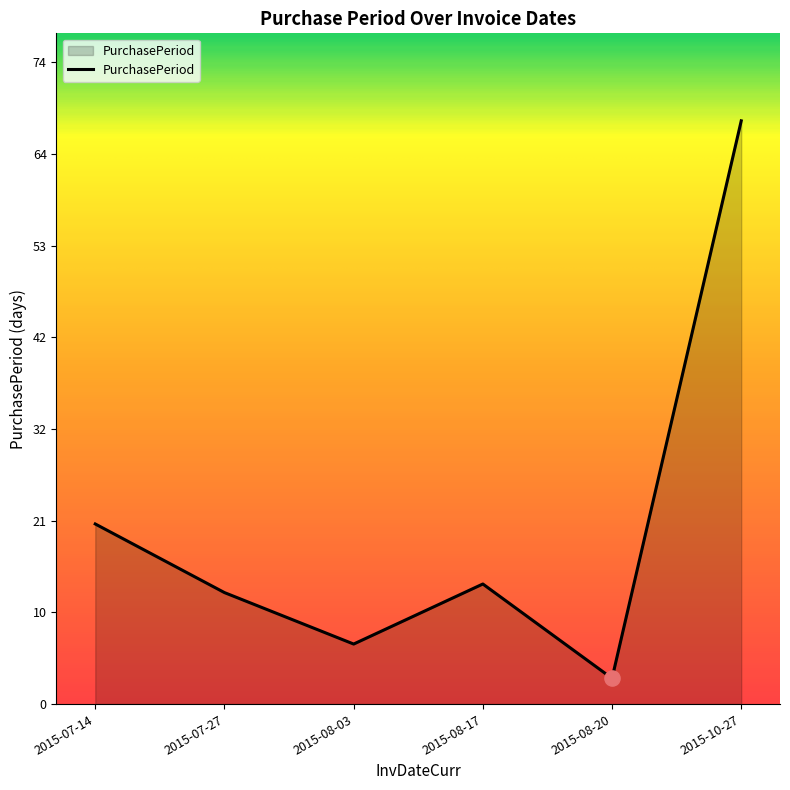

Between 2015-07-14 and 2015-10-27, which is larger?

2015-10-27